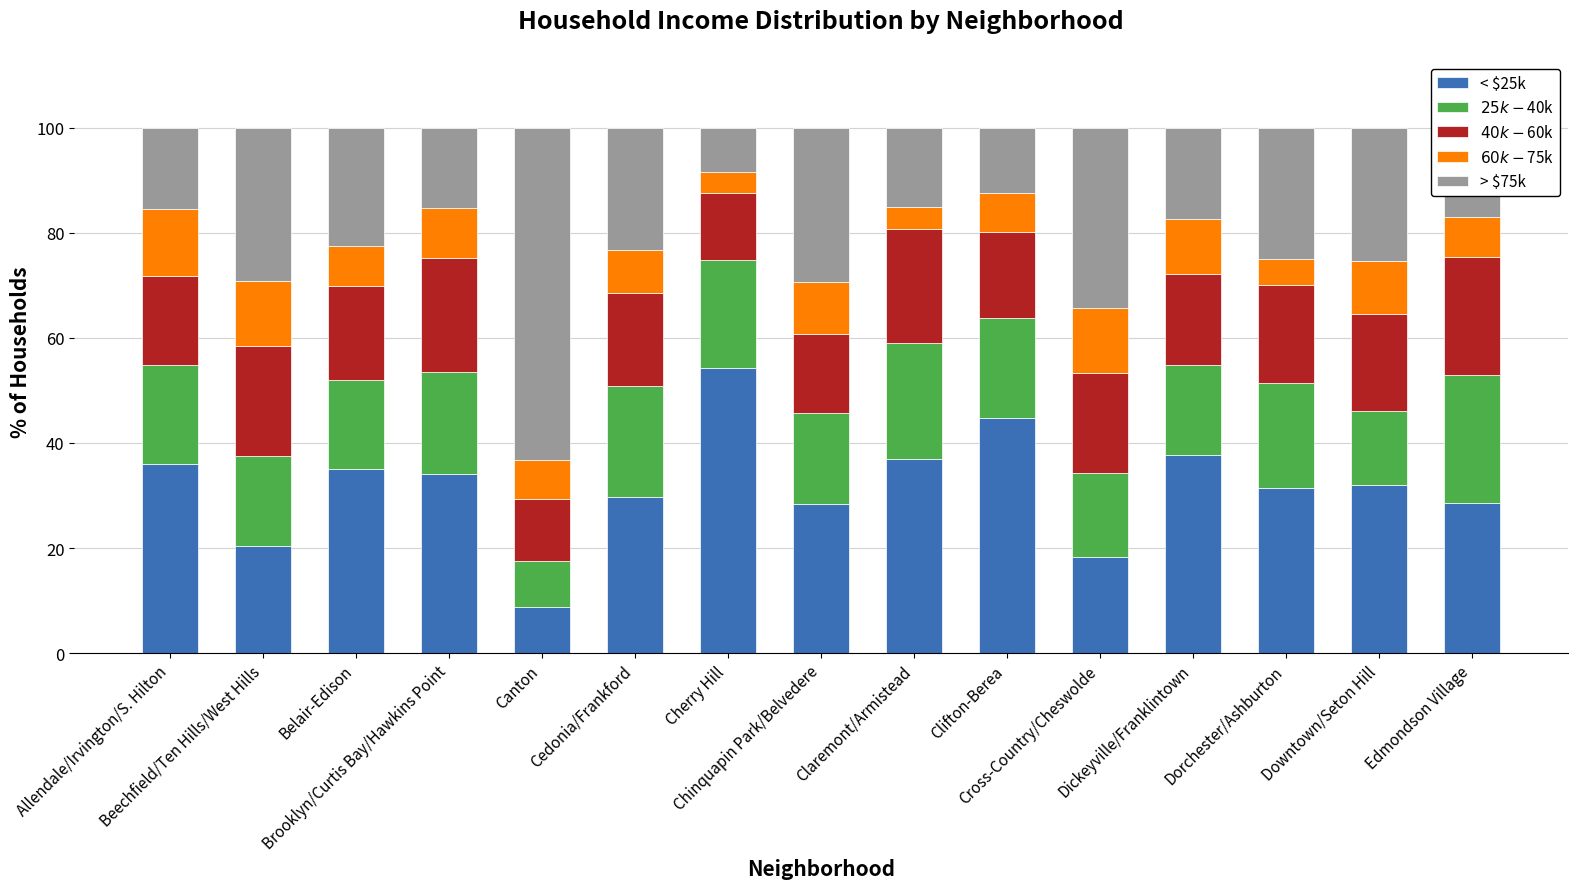

What is the highest value of the < $25k series?

54.3